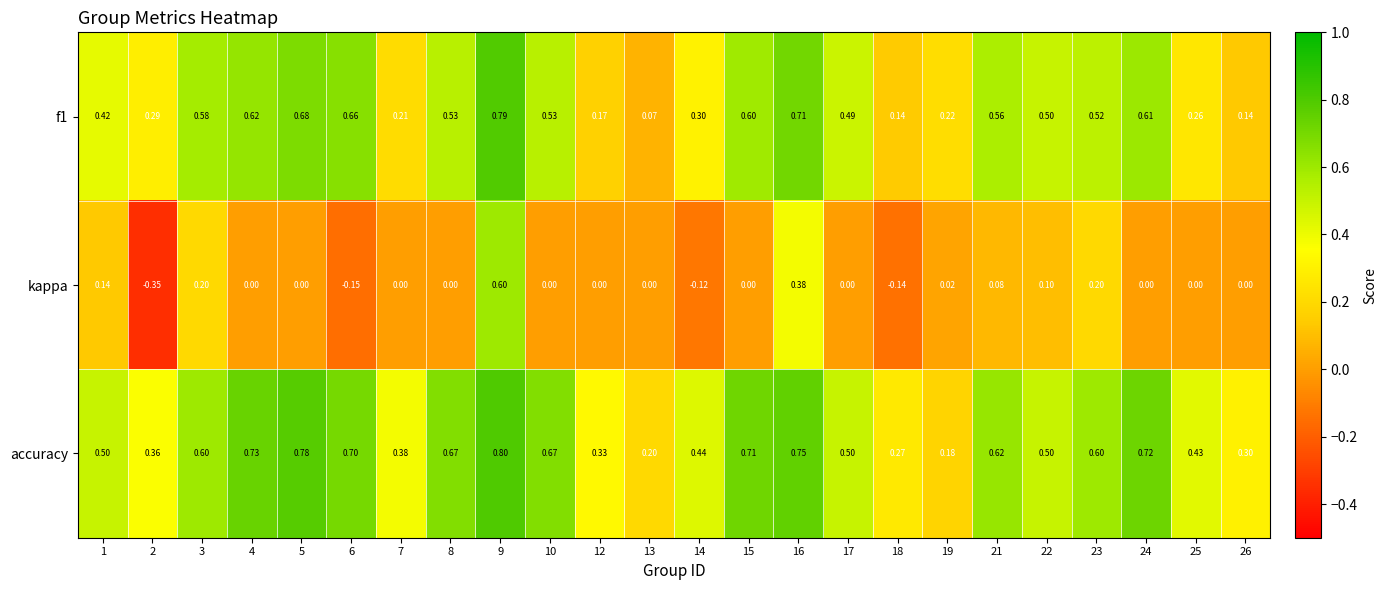

Is the value of f1 at 22 greater than the value of kappa at 24?

Yes